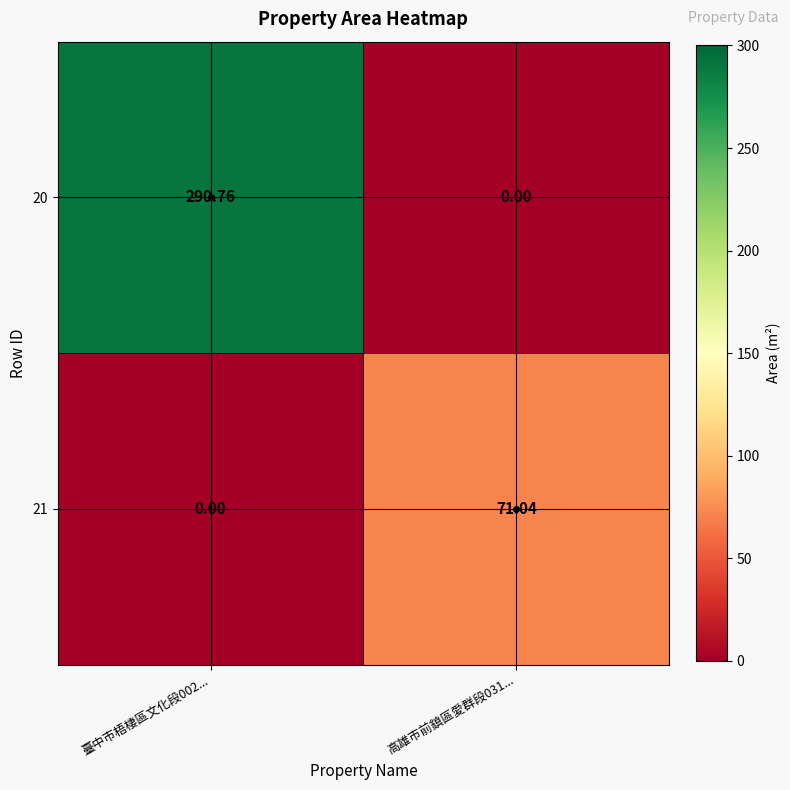

Is the value of 21 at 臺中市梧棲區文化段002... greater than the value of 20 at 臺中市梧棲區文化段002...?

No